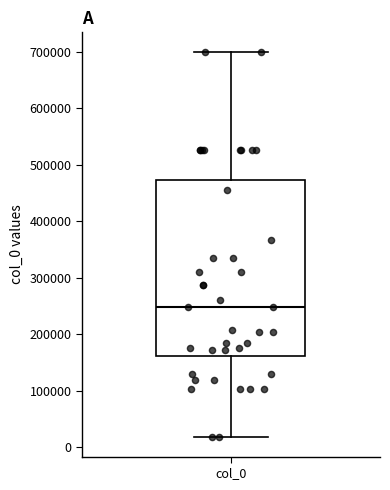

Transcribe this box plot: give where the median line is, the range the box spans, and where the two whiskers end, as read against the y-axis. The values are not printed on the chart, so give them approximately, as read against the axis.

median 250000, box 160000 to 470000, whiskers 20000 to 700000